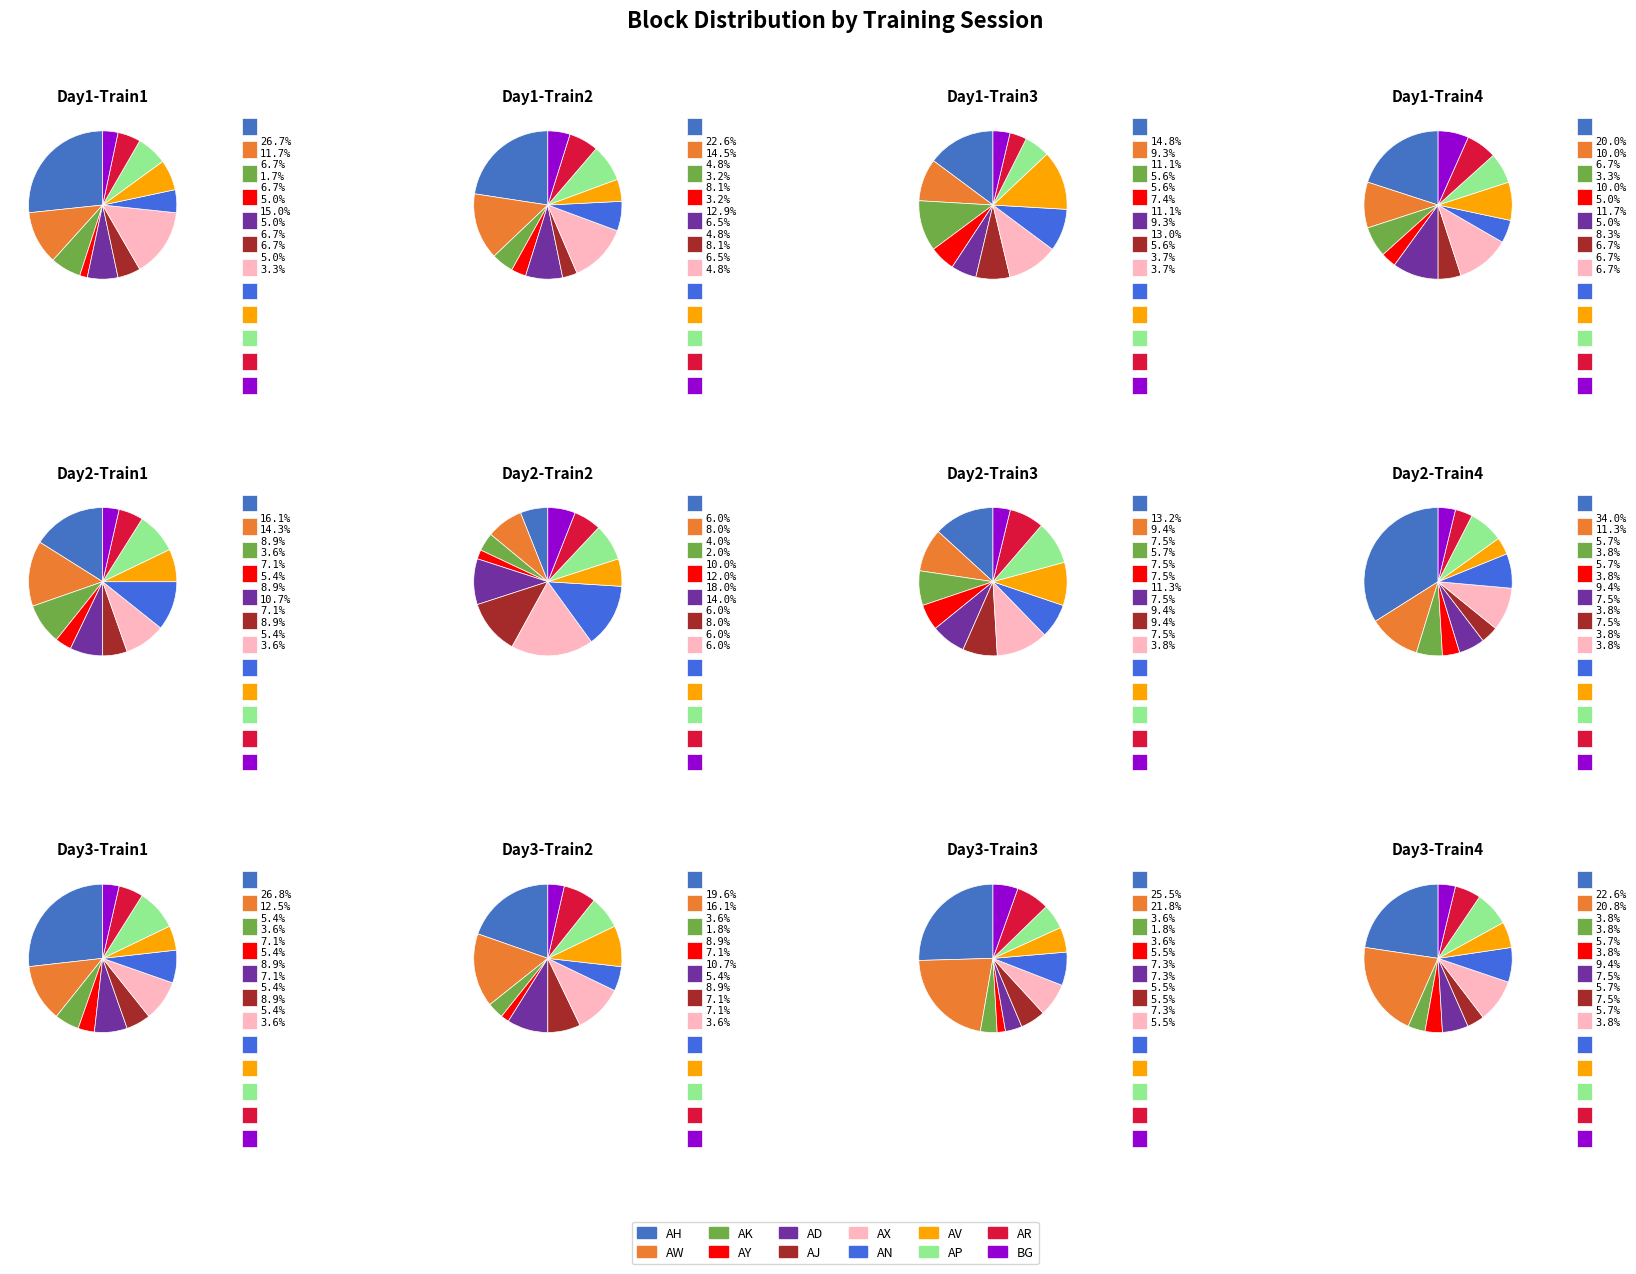

Approximately how many times larger is the value at AH compared to AN?

5.3